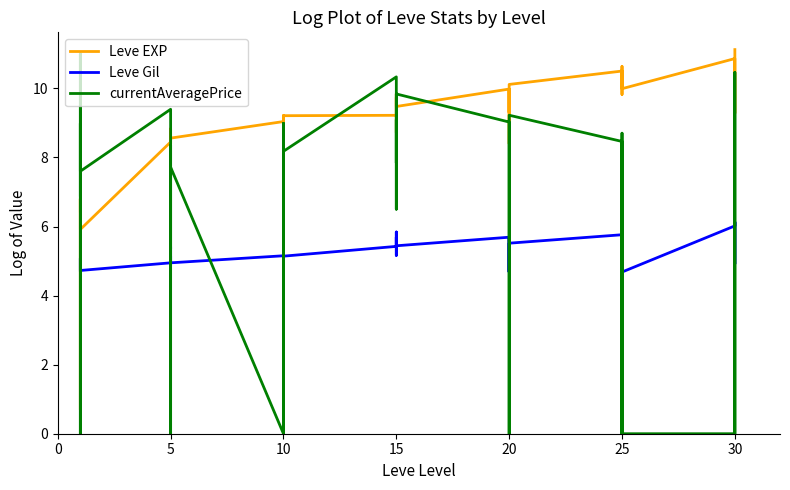

What is the label of the 30th point from the left?

20